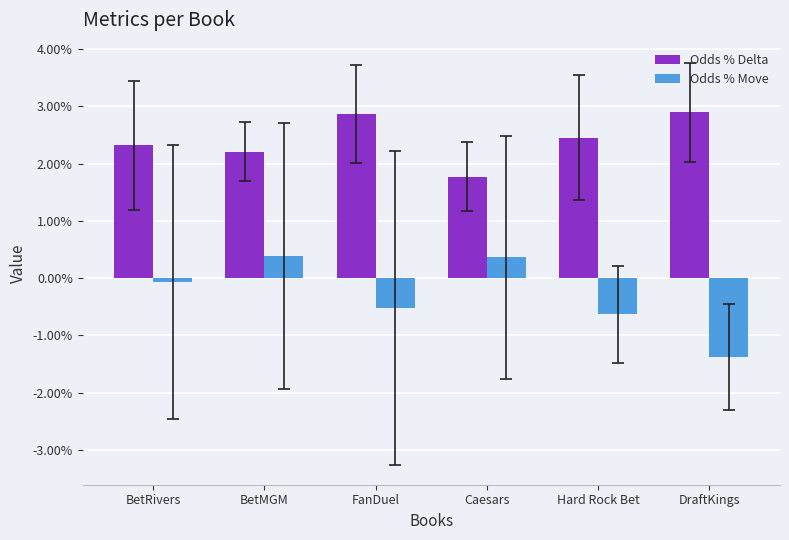

How many Odds % Delta values are between 0 and 1?

6